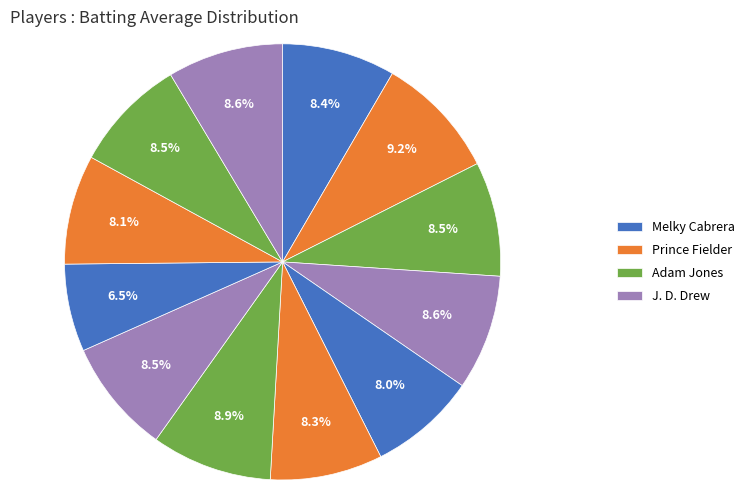

How many segments does this pie chart have?

12